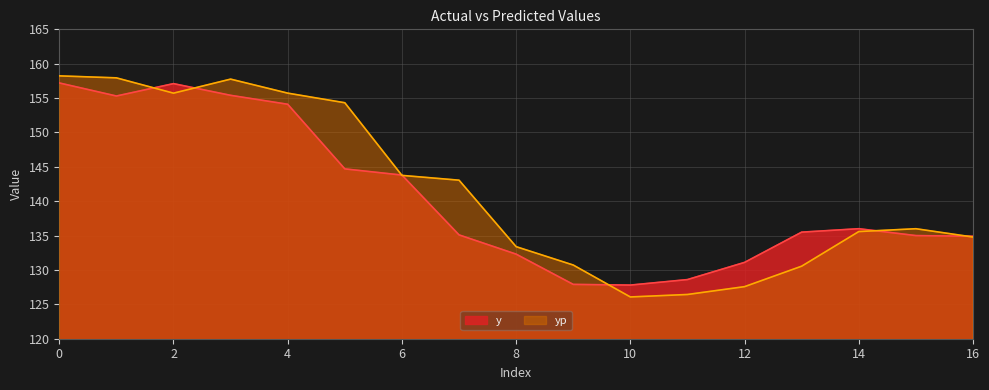

How many interior local peaks does the y series have?

2